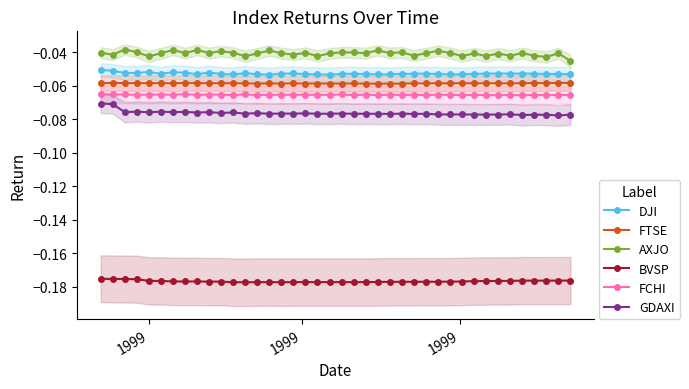

Reading right to left, list all the values displayed in this chart.

DJI: -0.1	-0.1	-0.1	-0.1	-0.1	-0.1	-0.1	-0.1	-0.1	-0.1	-0.1	-0.1	-0.1	-0.1	-0.1	-0.1	-0.1	-0.1	-0.1	-0.1	-0.1	-0.1	-0.1	-0.1	-0.1	-0.1	-0.1	-0.1	-0.1	-0.1	-0.1	-0.1	-0.1	-0.1	-0.1	-0.1	-0.1	-0.1	-0.1	-0.1
FTSE: -0.1	-0.1	-0.1	-0.1	-0.1	-0.1	-0.1	-0.1	-0.1	-0.1	-0.1	-0.1	-0.1	-0.1	-0.1	-0.1	-0.1	-0.1	-0.1	-0.1	-0.1	-0.1	-0.1	-0.1	-0.1	-0.1	-0.1	-0.1	-0.1	-0.1	-0.1	-0.1	-0.1	-0.1	-0.1	-0.1	-0.1	-0.1	-0.1	-0.1
AXJO: -0.0	-0.0	-0.0	-0.0	-0.0	-0.0	-0.0	-0.0	-0.0	-0.0	-0.0	-0.0	-0.0	-0.0	-0.0	-0.0	-0.0	-0.0	-0.0	-0.0	-0.0	-0.0	-0.0	-0.0	-0.0	-0.0	-0.0	-0.0	-0.0	-0.0	-0.0	-0.0	-0.0	-0.0	-0.0	-0.0	-0.0	-0.0	-0.0	-0.0
BVSP: -0.2	-0.2	-0.2	-0.2	-0.2	-0.2	-0.2	-0.2	-0.2	-0.2	-0.2	-0.2	-0.2	-0.2	-0.2	-0.2	-0.2	-0.2	-0.2	-0.2	-0.2	-0.2	-0.2	-0.2	-0.2	-0.2	-0.2	-0.2	-0.2	-0.2	-0.2	-0.2	-0.2	-0.2	-0.2	-0.2	-0.2	-0.2	-0.2	-0.2
FCHI: -0.1	-0.1	-0.1	-0.1	-0.1	-0.1	-0.1	-0.1	-0.1	-0.1	-0.1	-0.1	-0.1	-0.1	-0.1	-0.1	-0.1	-0.1	-0.1	-0.1	-0.1	-0.1	-0.1	-0.1	-0.1	-0.1	-0.1	-0.1	-0.1	-0.1	-0.1	-0.1	-0.1	-0.1	-0.1	-0.1	-0.1	-0.1	-0.1	-0.1
GDAXI: -0.1	-0.1	-0.1	-0.1	-0.1	-0.1	-0.1	-0.1	-0.1	-0.1	-0.1	-0.1	-0.1	-0.1	-0.1	-0.1	-0.1	-0.1	-0.1	-0.1	-0.1	-0.1	-0.1	-0.1	-0.1	-0.1	-0.1	-0.1	-0.1	-0.1	-0.1	-0.1	-0.1	-0.1	-0.1	-0.1	-0.1	-0.1	-0.1	-0.1